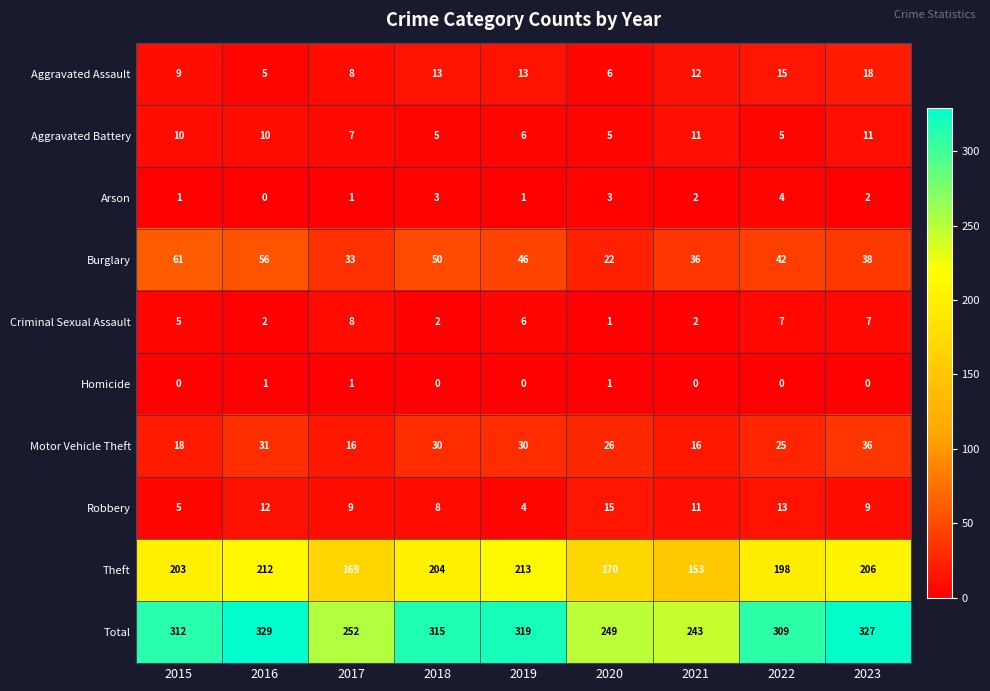

Between 2019 and 2021, which series saw the biggest shift?

Total